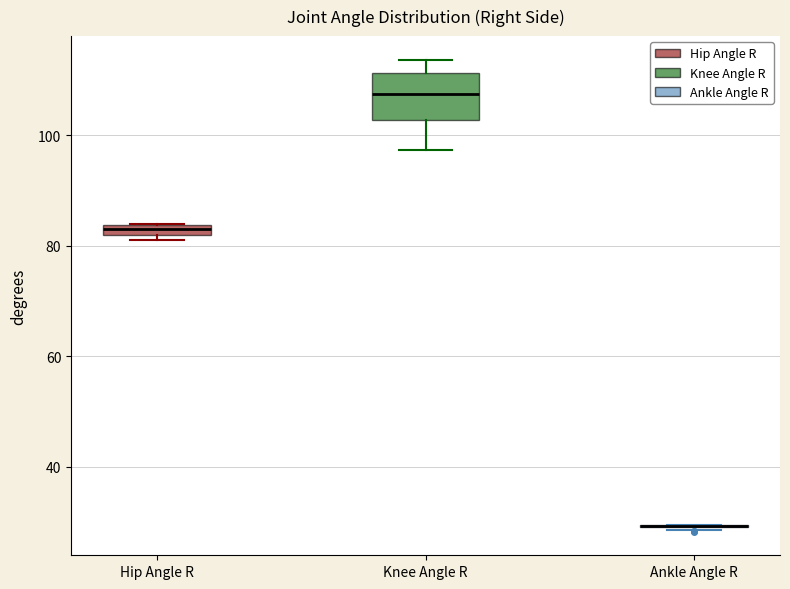

Where is the lower edge of the box for Knee Angle R on the y-axis? The values are not printed on the chart, so give them approximately, as read against the axis.

102